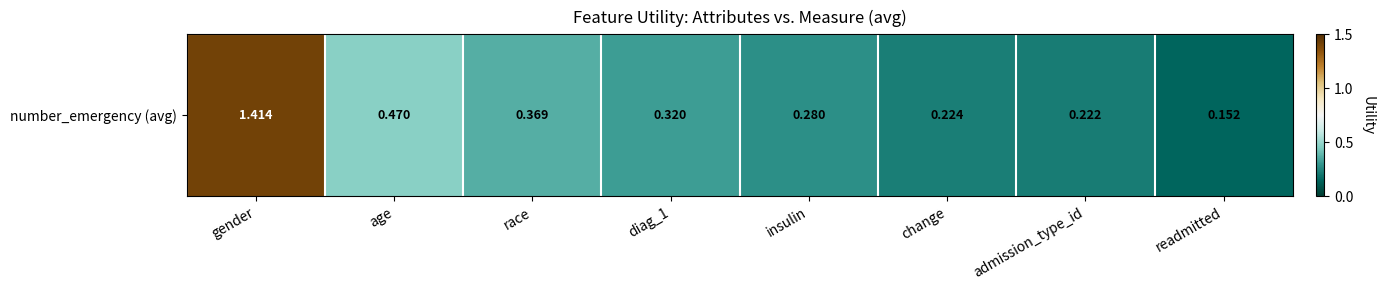

Rank the categories by value from highest to lowest.

gender, age, race, diag_1, insulin, change, admission_type_id, readmitted